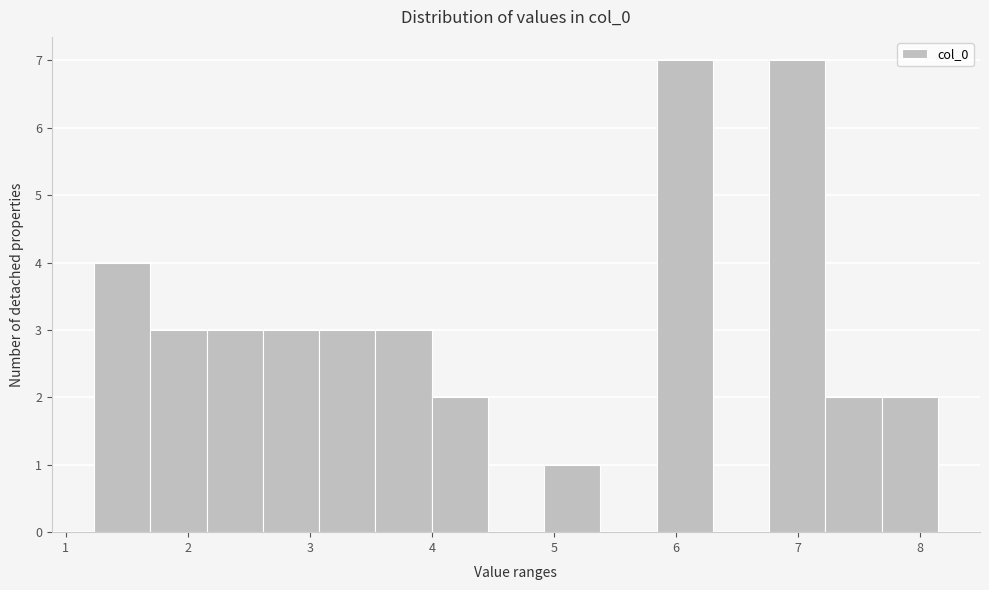

What is the height of the bar covering 3.1 to 3.5 on the x-axis? Neither the bar edges nor the heights are printed on the chart, so give them approximately, as read against the axes.

3